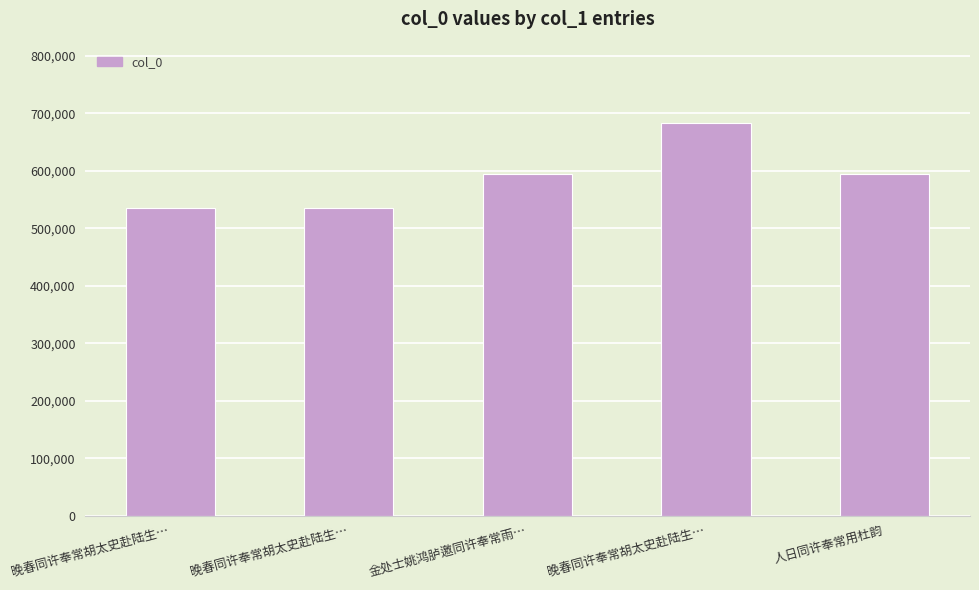

What is the difference between the values at 人日同许奉常用杜韵 and 晚春同许奉常胡太史赴陆生…?

59255